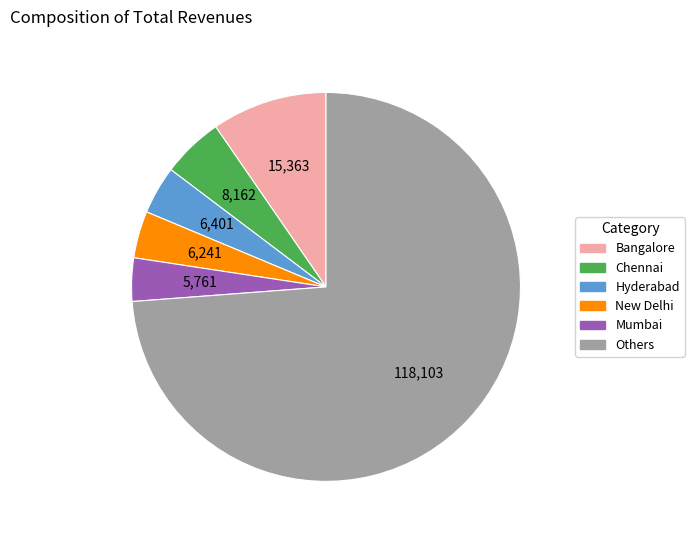

Is it true that Bangalore is 10% of the pie?

True